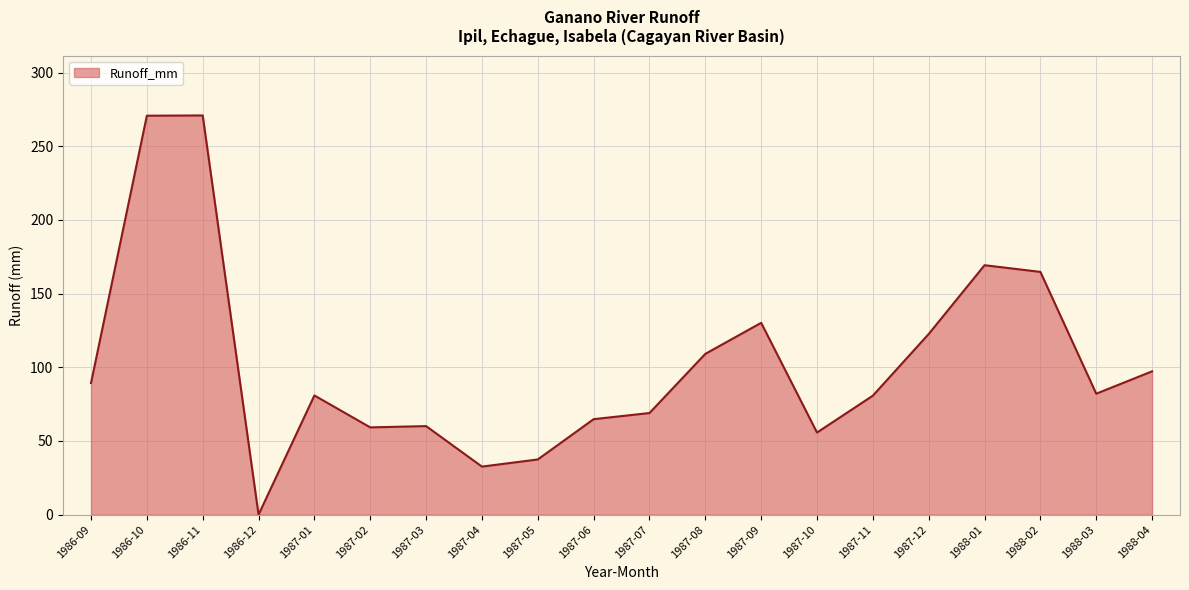

The value at 1988-02 is 268.1. True or false?

False